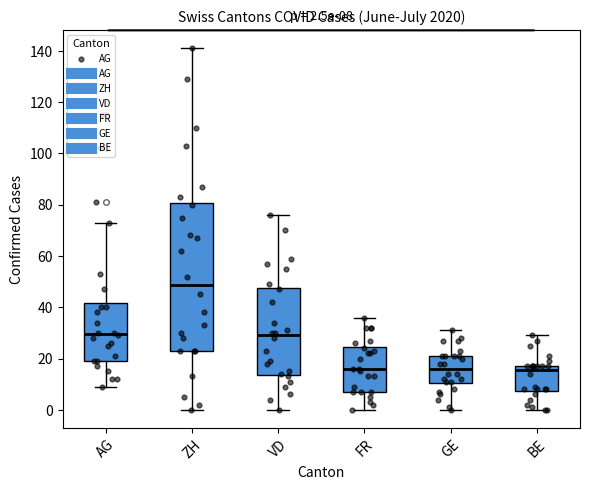

Comparing the boxes themselves (not the whiskers), which one is the tallest?

ZH